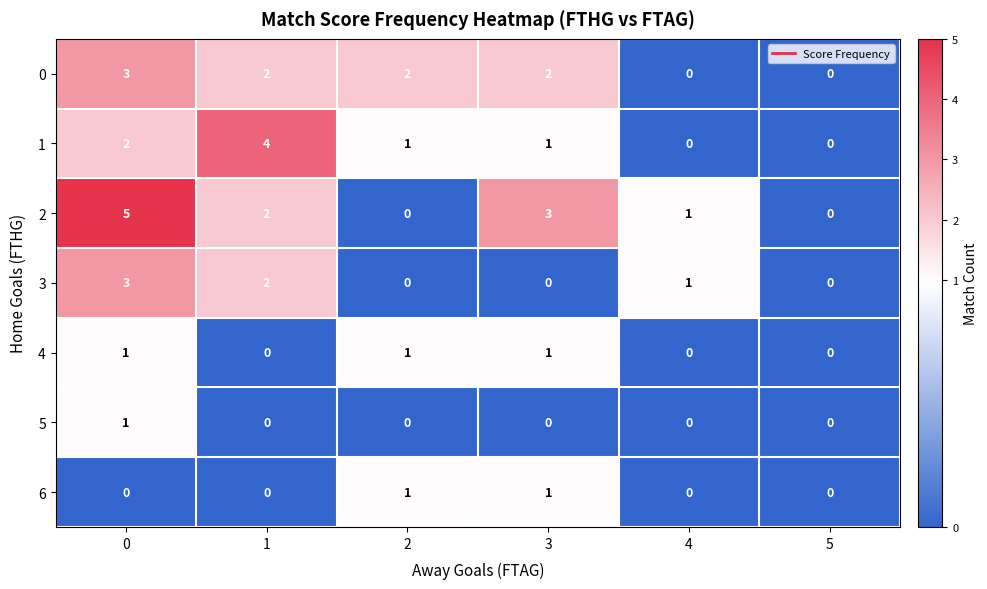

What is the greatest value displayed?

5